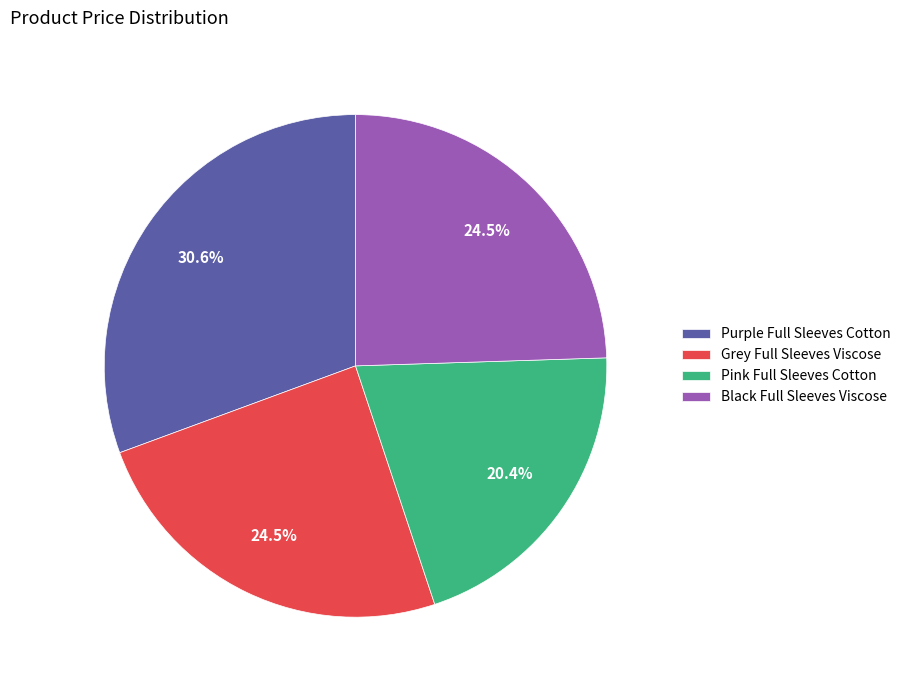

Which has a higher value, Black Full Sleeves Viscose or Purple Full Sleeves Cotton?

Purple Full Sleeves Cotton